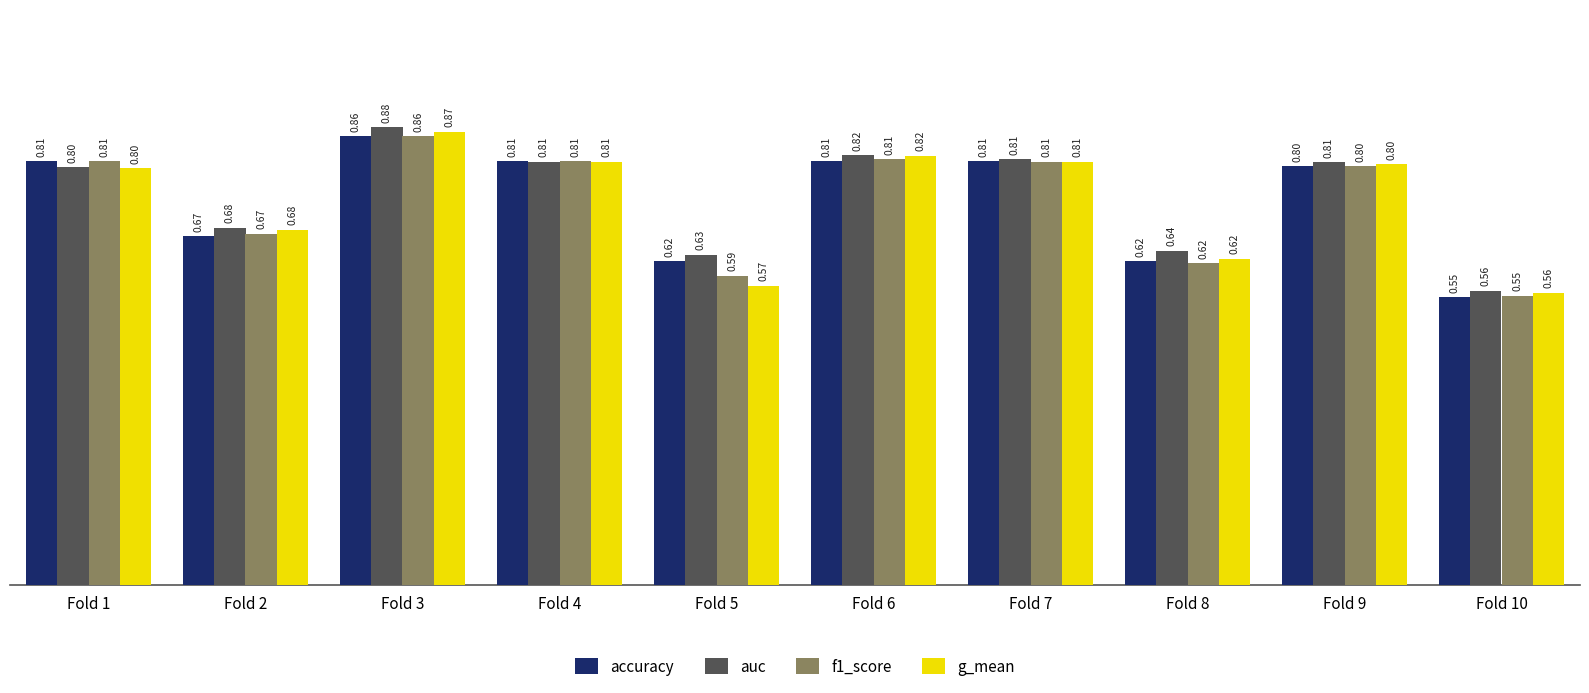

What is the total value across all series at Fold 8?

2.5